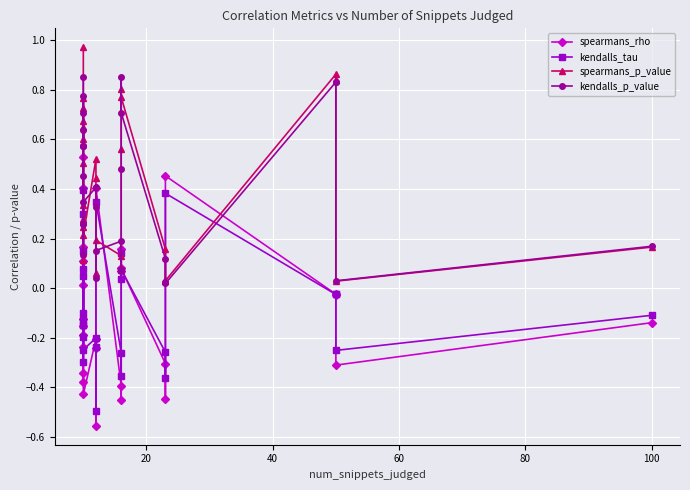

What is the difference between the second highest and second lowest values in the kendalls_p_value series?

0.8